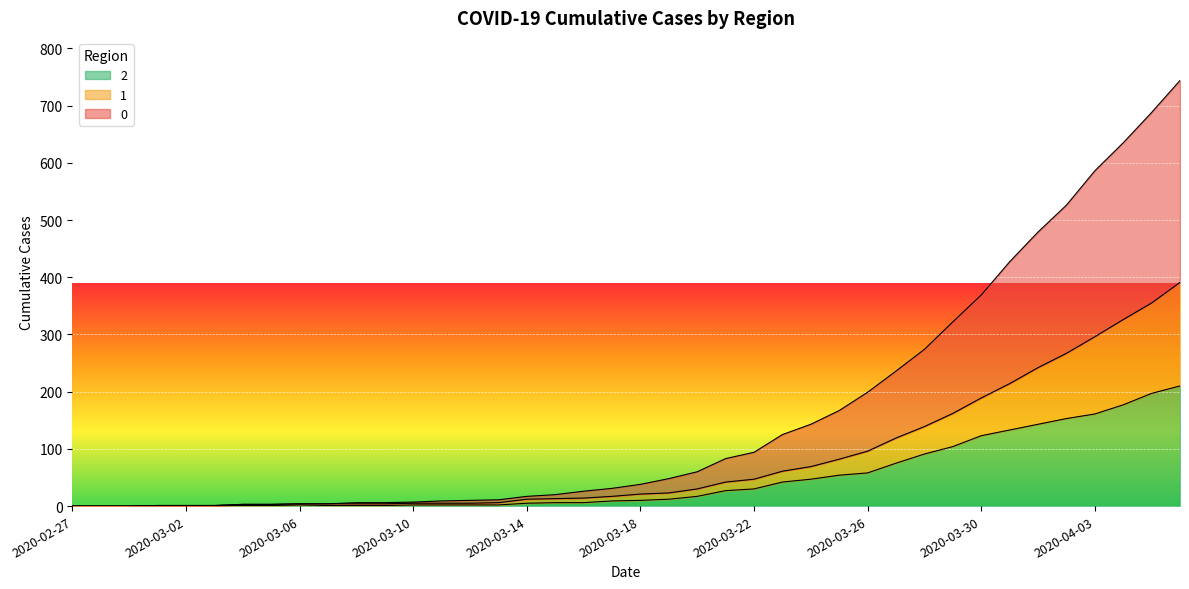

Is it true that 1 equals 91 at 2020-03-24?

False